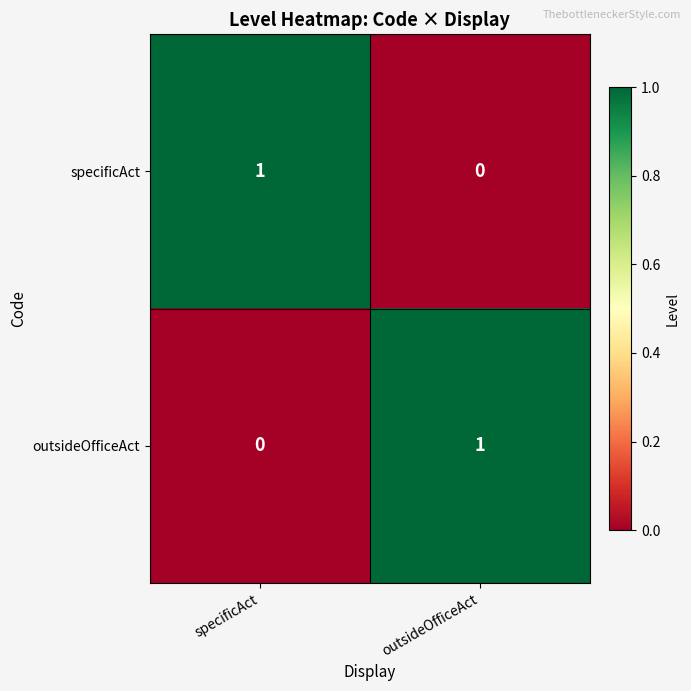

At how many categories does at least one series exceed 0?

2